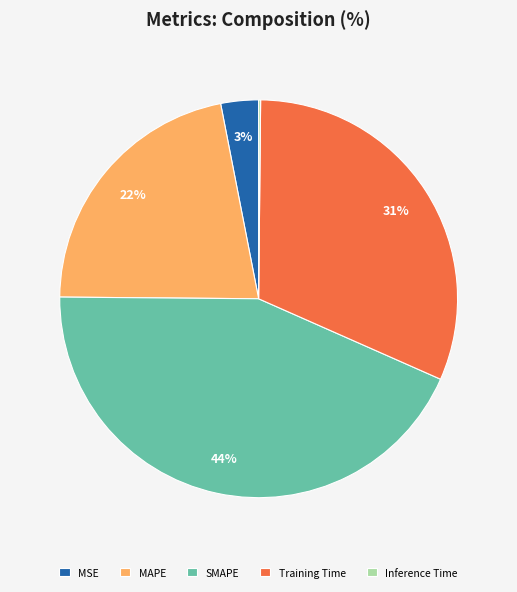

Between Training Time and MSE, which is larger?

Training Time